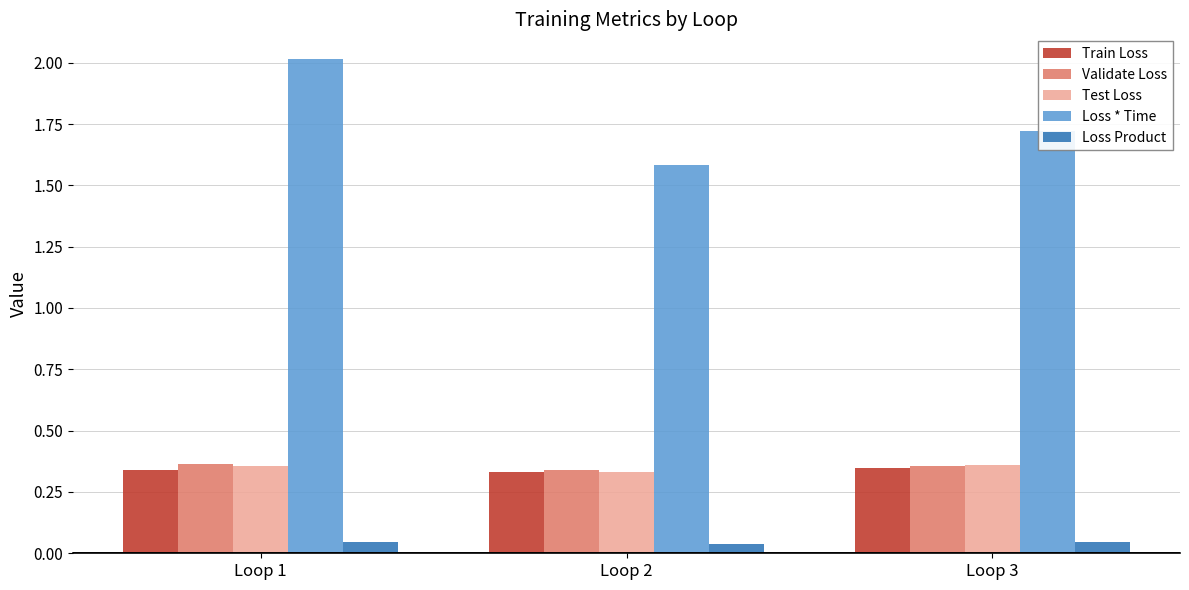

At which label is Test Loss closest to 0?

Loop 2